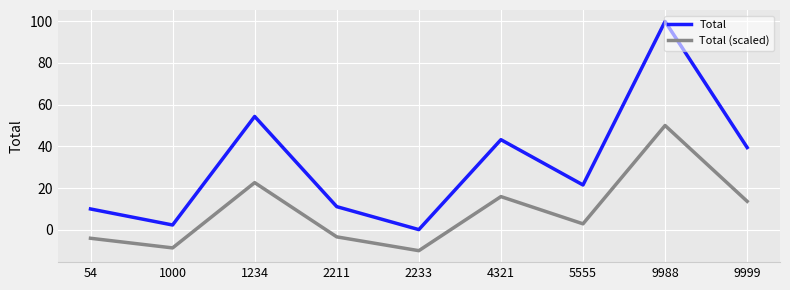

How many lines are shown in the chart?

2